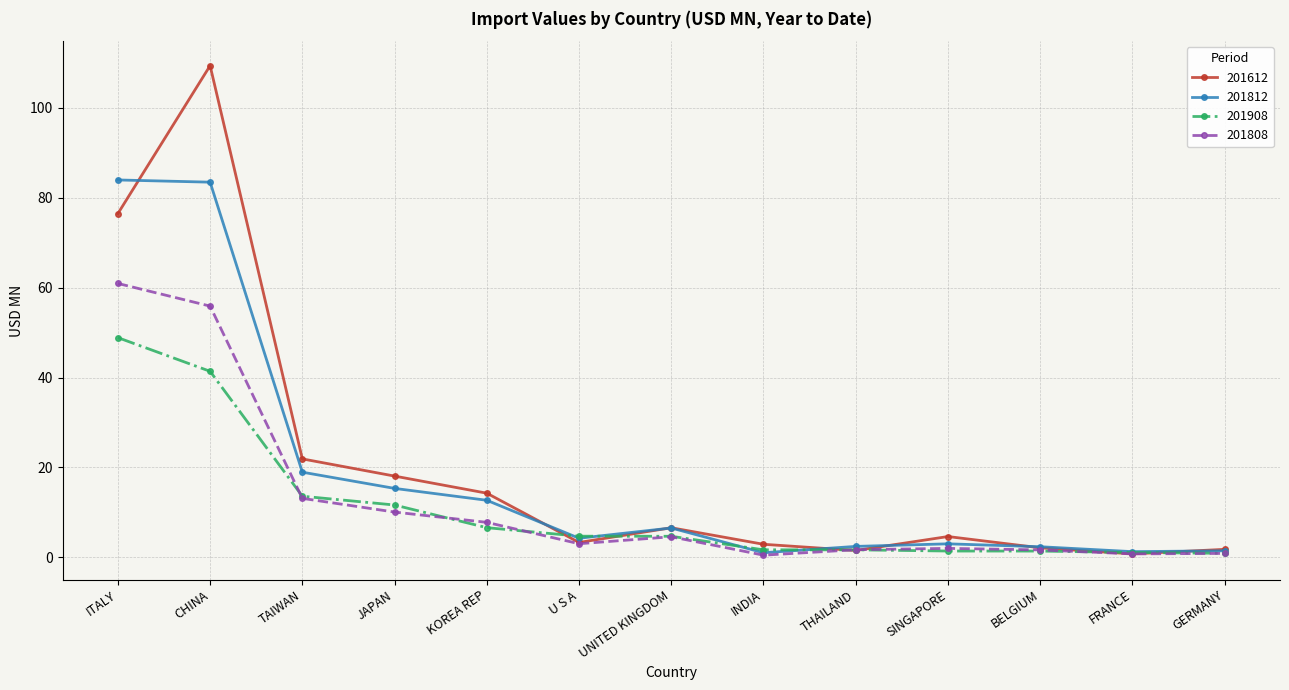

Which series has the largest range (max minus min)?

201612